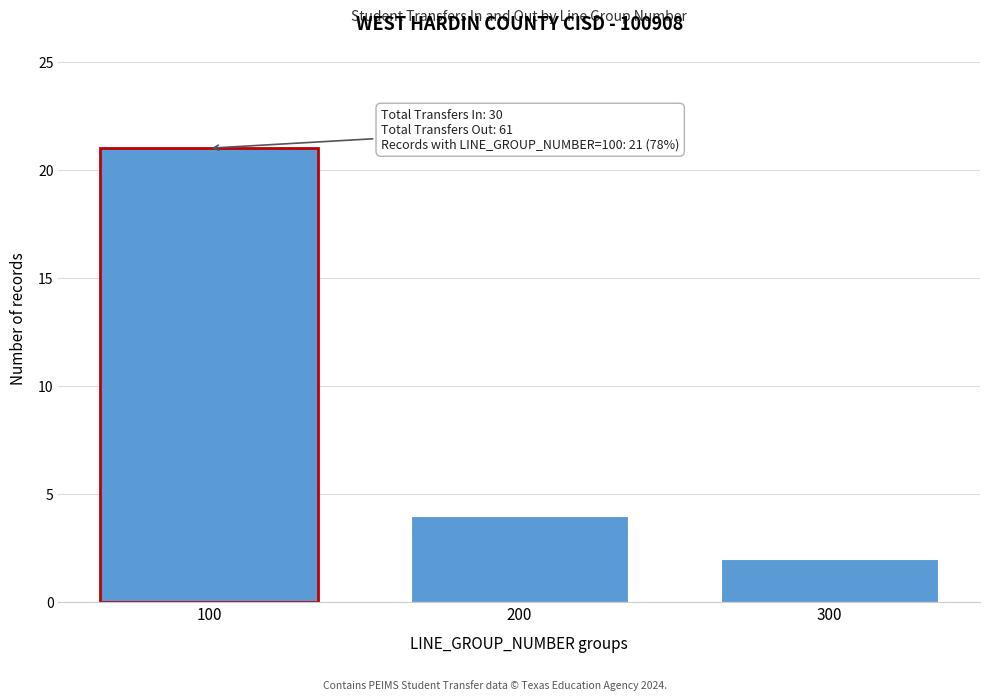

Reading left to right, list all the values displayed in this chart.

100=21	200=4	300=2